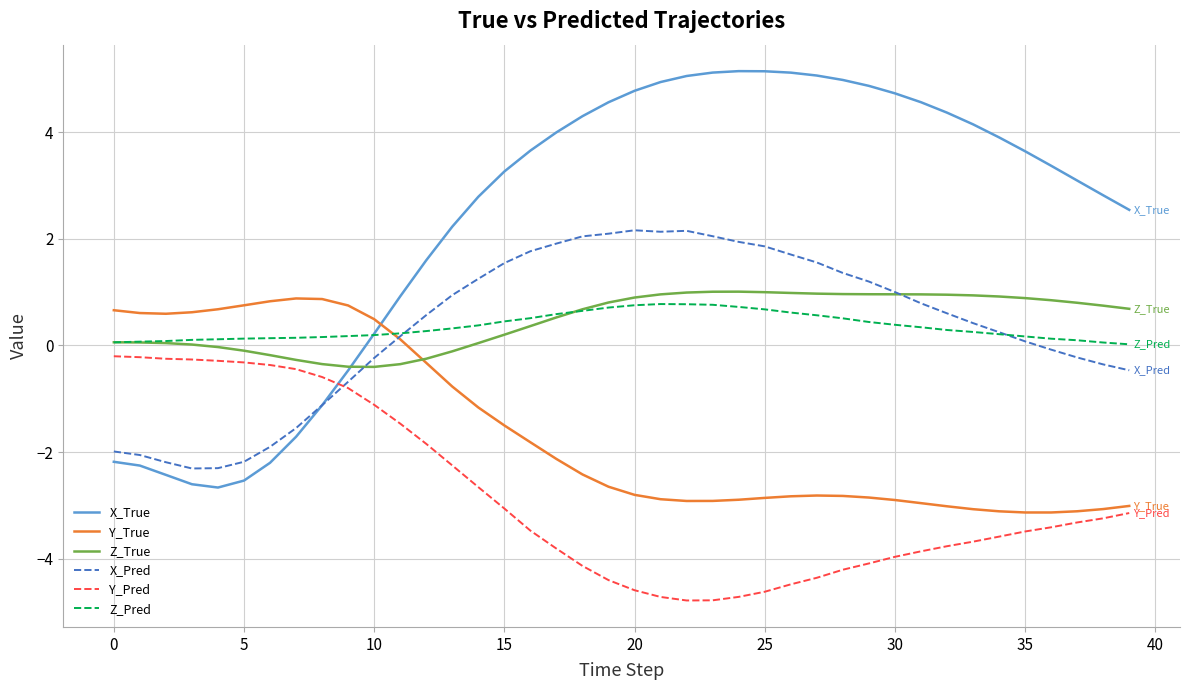

In Z_True, how many points are higher than both neighbors (excluding endpoints)?

1